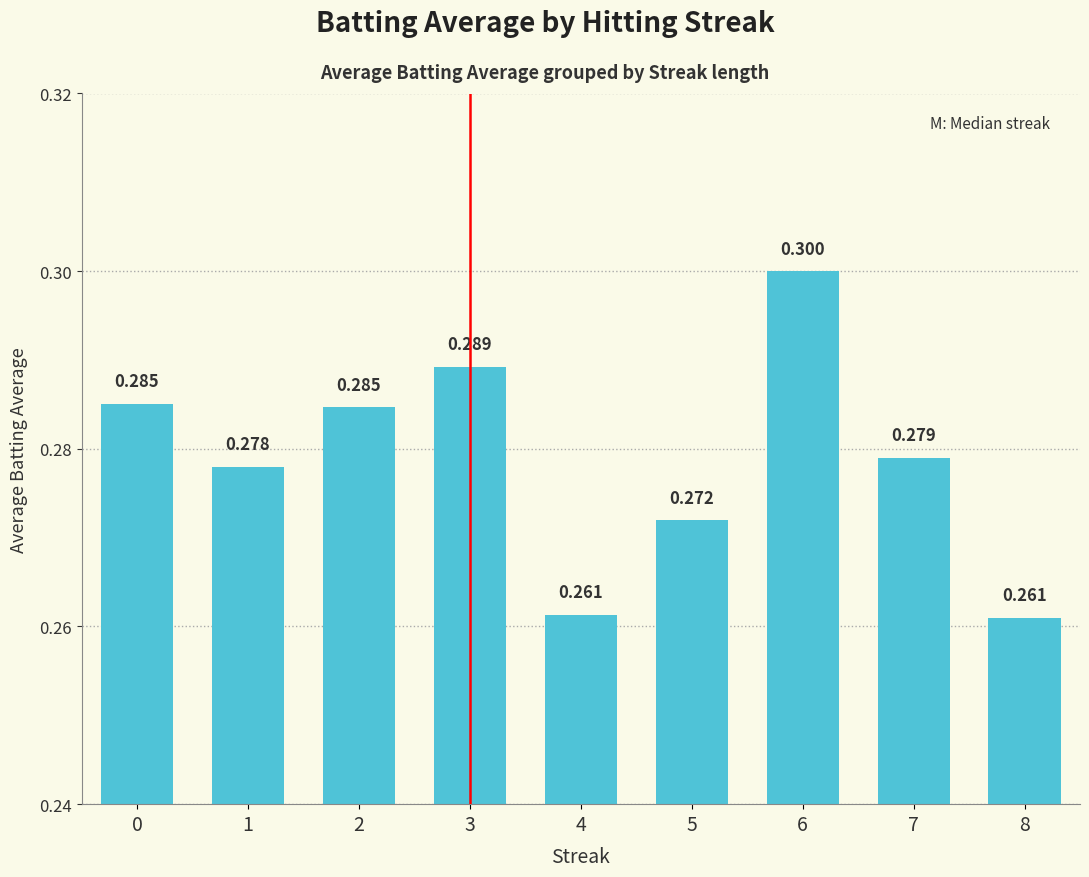

How many values are between 0 and 1?

9